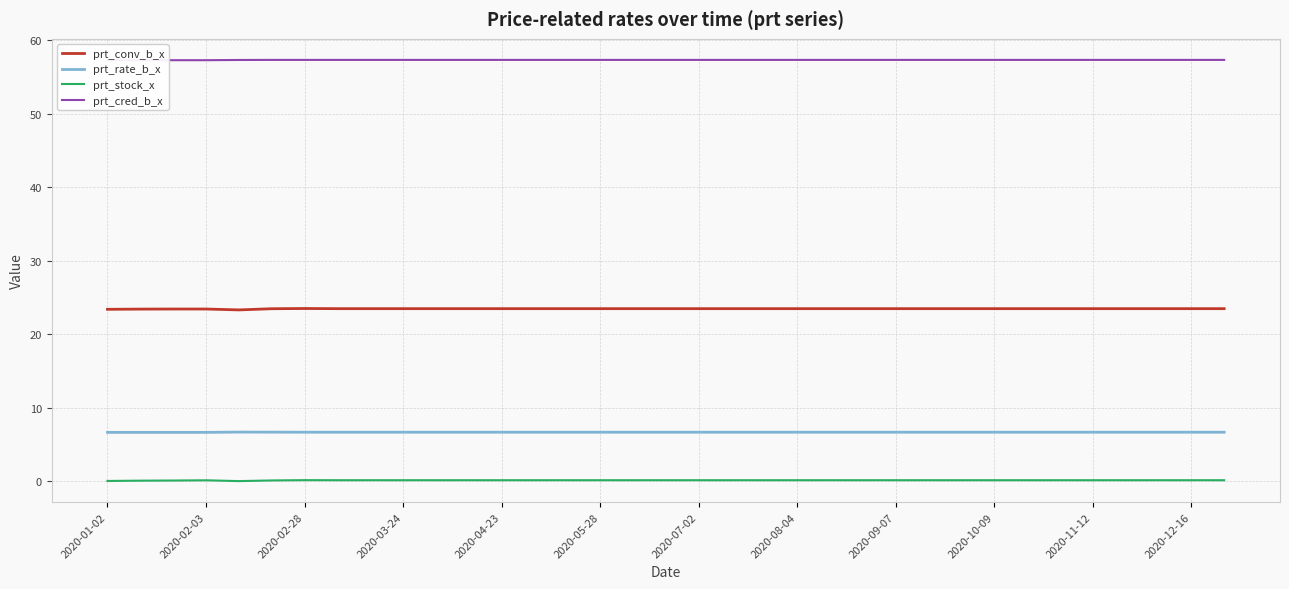

What is the value of the prt_conv_b_x point at the 30th from the left?

23.5